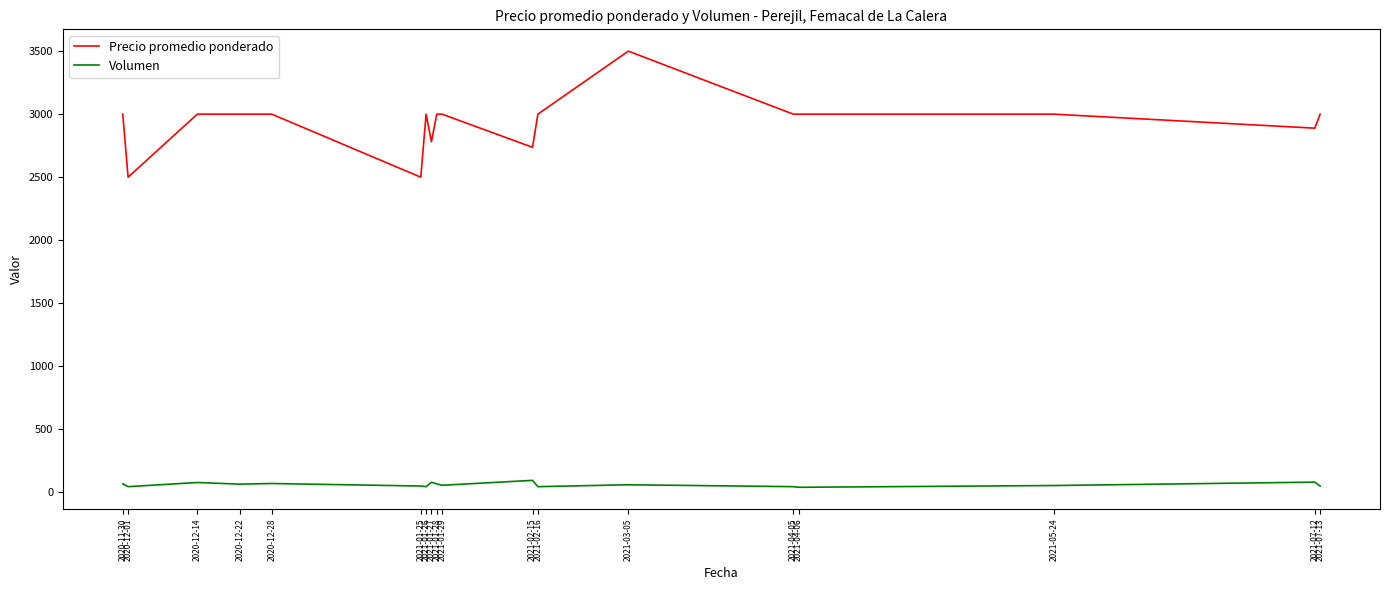

Which series has the largest range (max minus min)?

Precio promedio ponderado